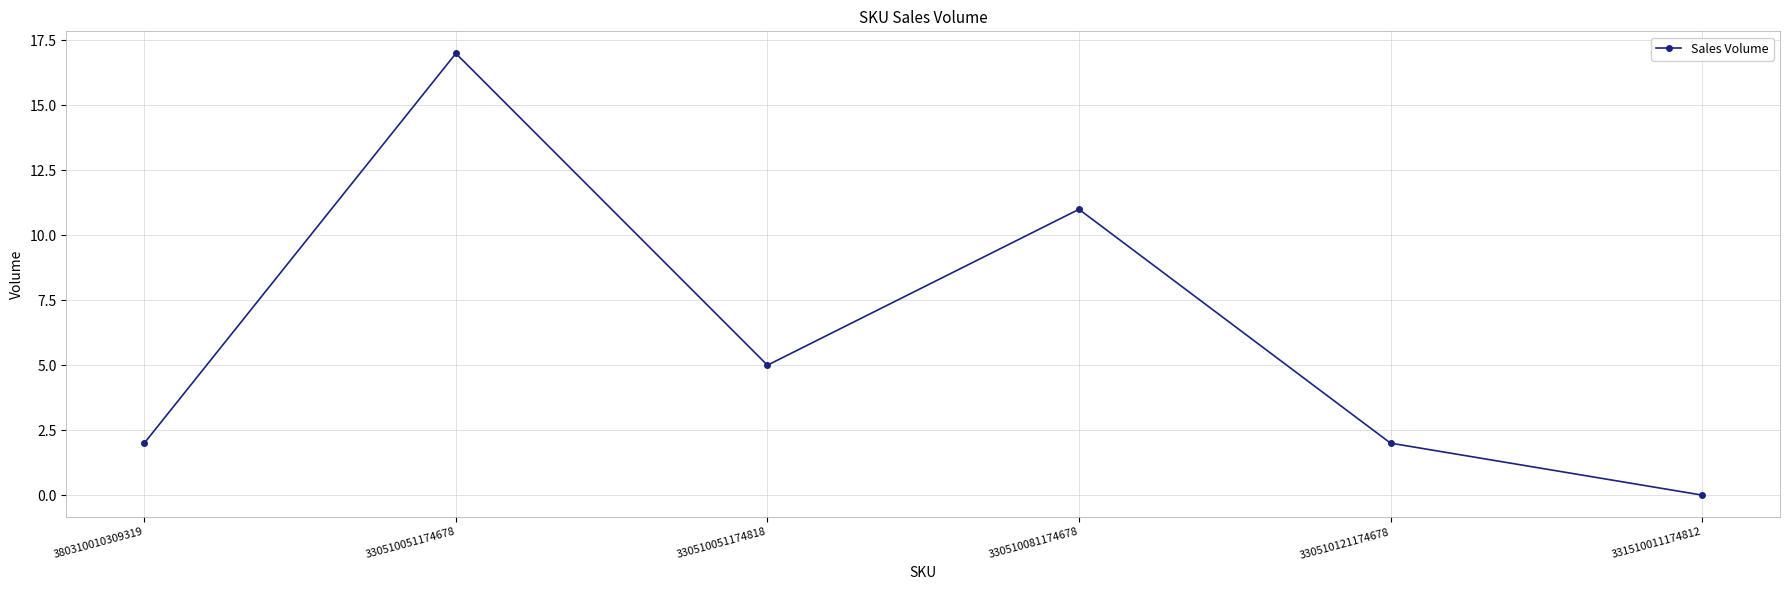

Between 330510081174678 and 380310010309319, which is larger?

330510081174678